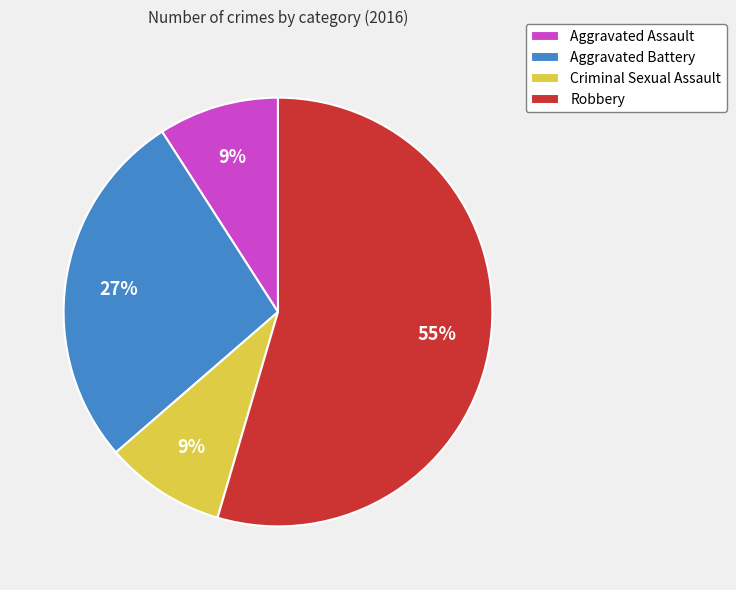

How many segments does this pie chart have?

4